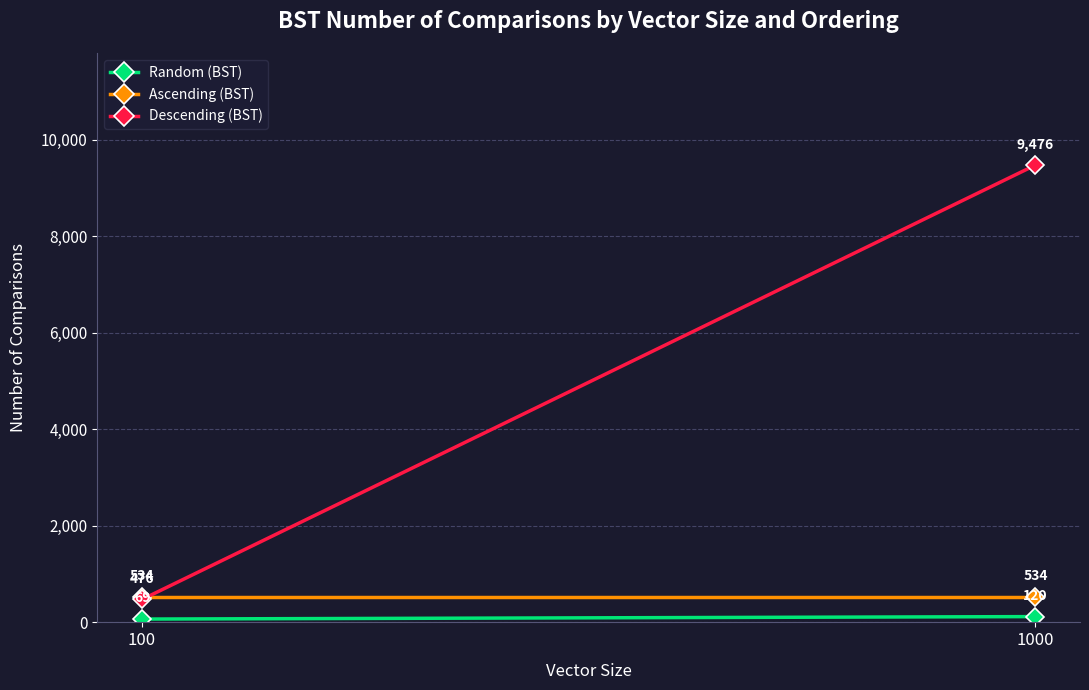

At how many categories does at least one series exceed 5091?

1